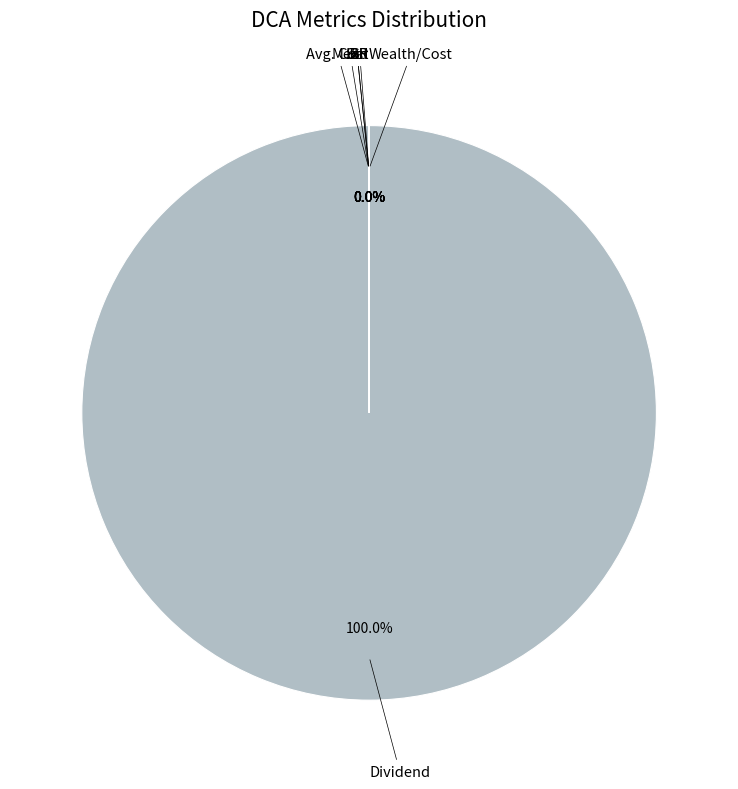

How many slices are in this pie chart?

7